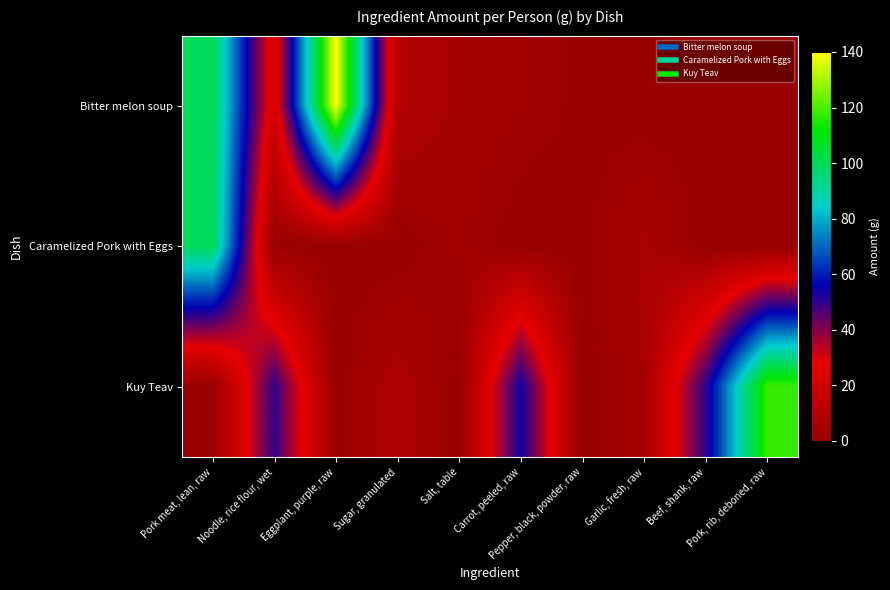

Between Beef, shank, raw and Carrot, peeled, raw, which is larger?

Carrot, peeled, raw